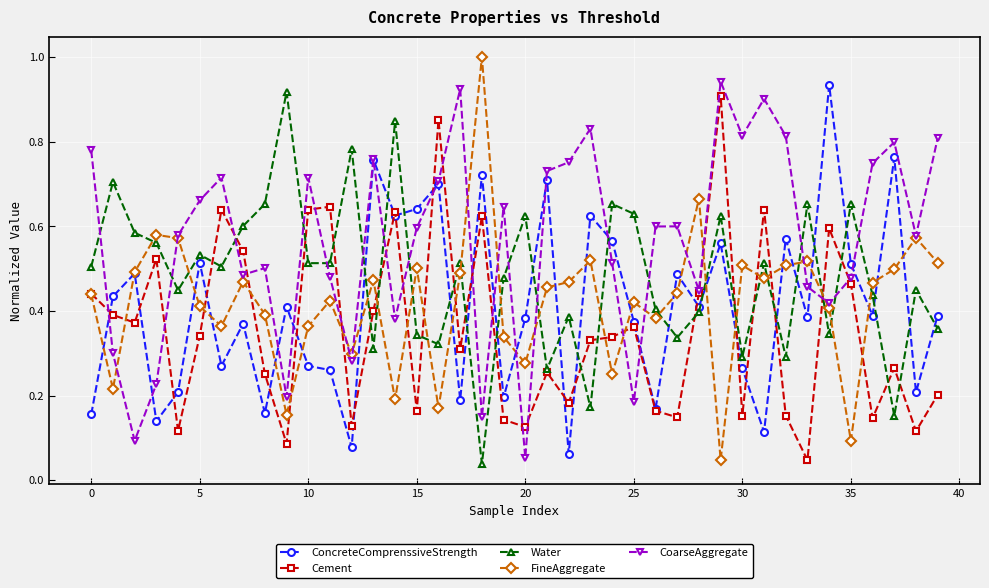

Which series has the largest total across all categories?

CoarseAggregate